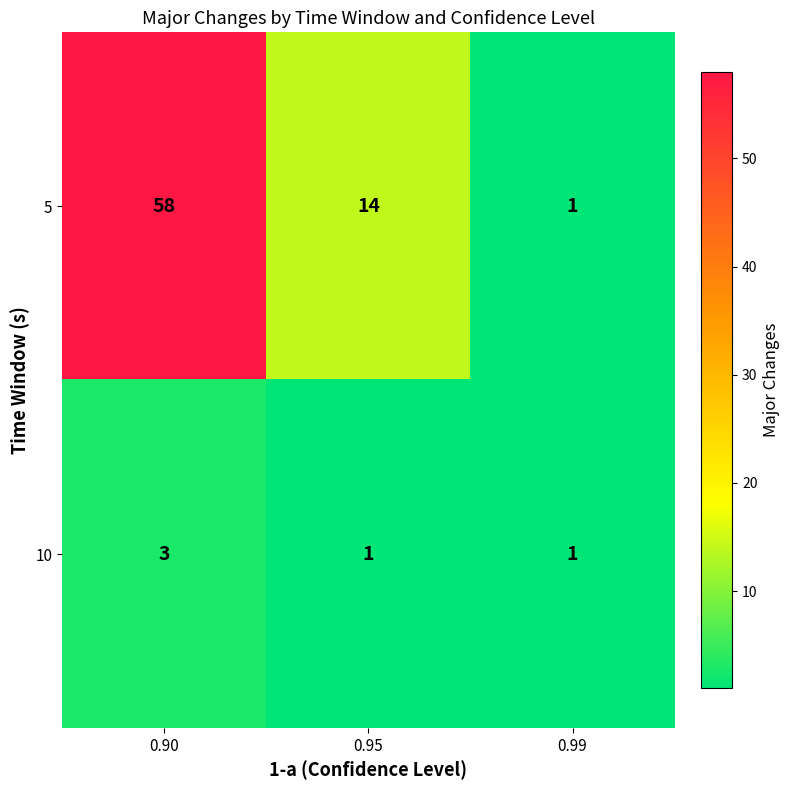

Which category has the lowest value in the 5 series?

0.99